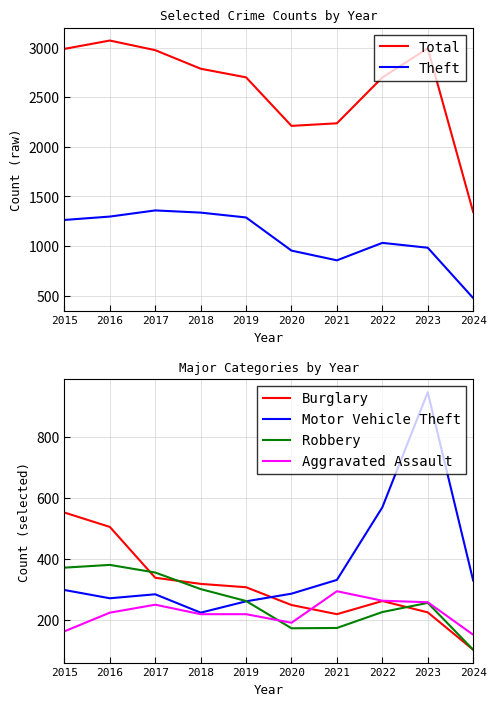

What value does the Robbery series have at 2023?

257